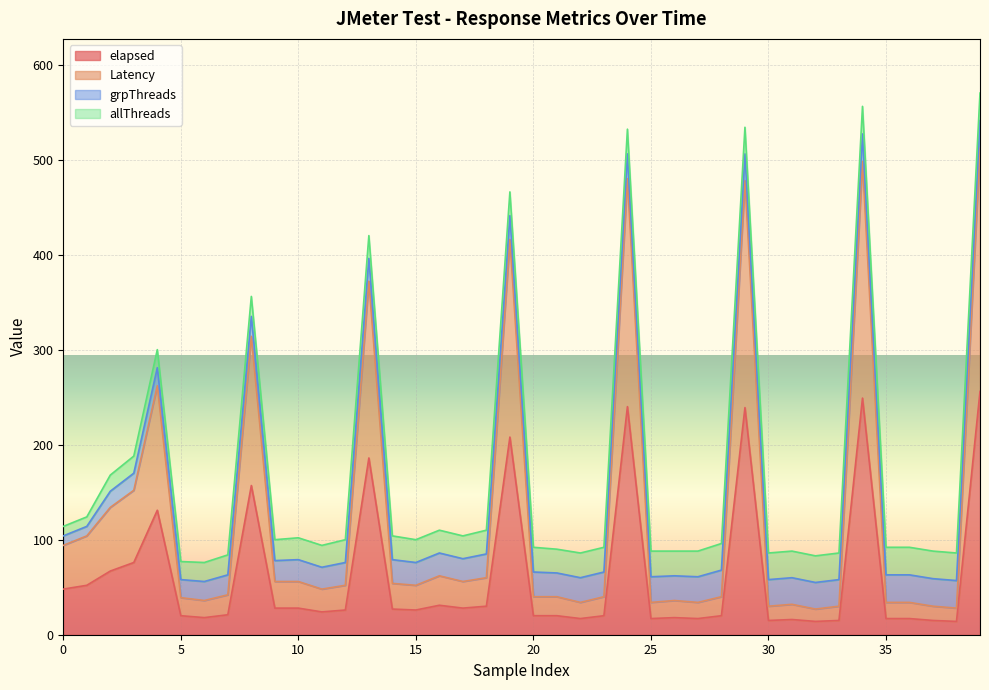

How many lines are shown in the chart?

4